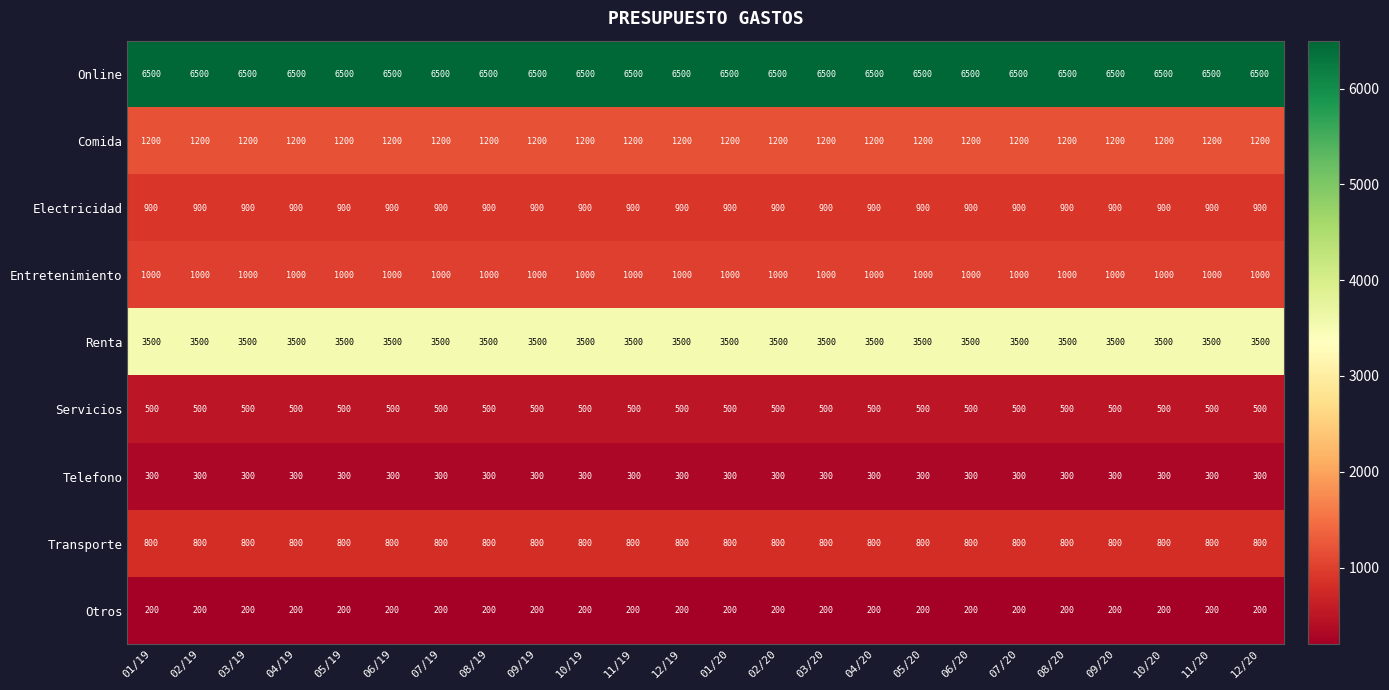

What is the maximum value shown in the chart?

6500